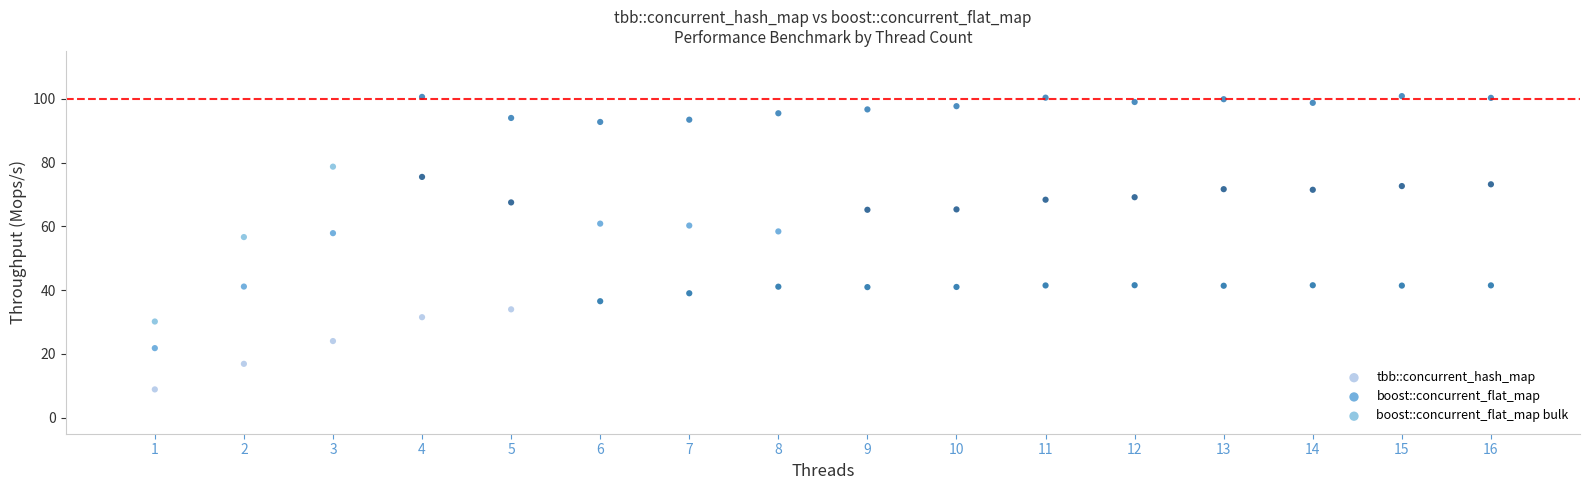

Across all series, what Y value is closest to 54?

56.6